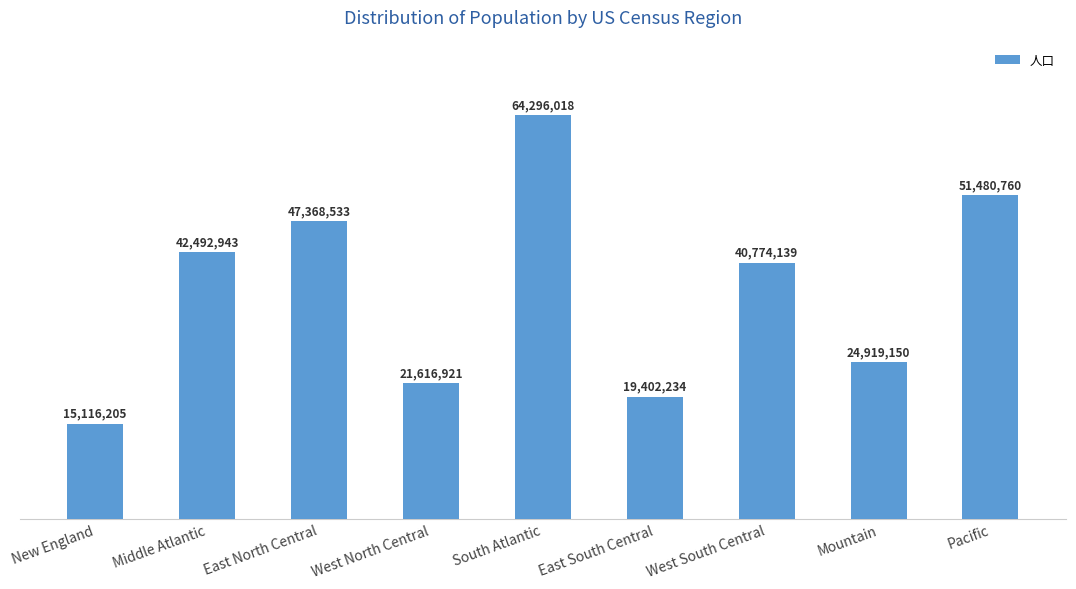

List the labels in order of value, largest first.

South Atlantic, Pacific, East North Central, Middle Atlantic, West South Central, Mountain, West North Central, East South Central, New England